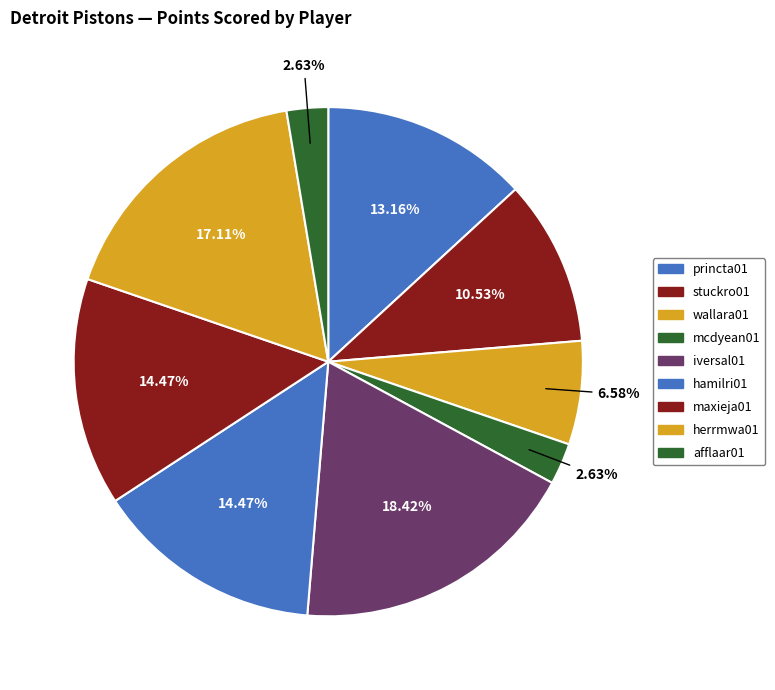

How many slices are in this pie chart?

9